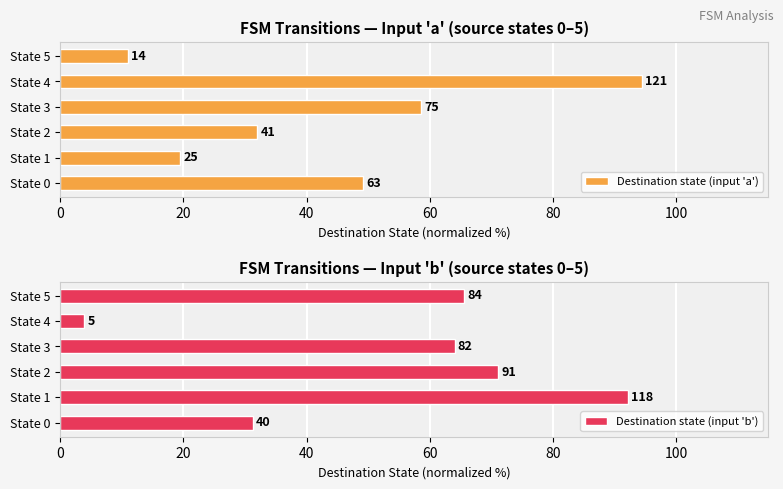

What is the spread (max minus min) of values at State 2?

39.1